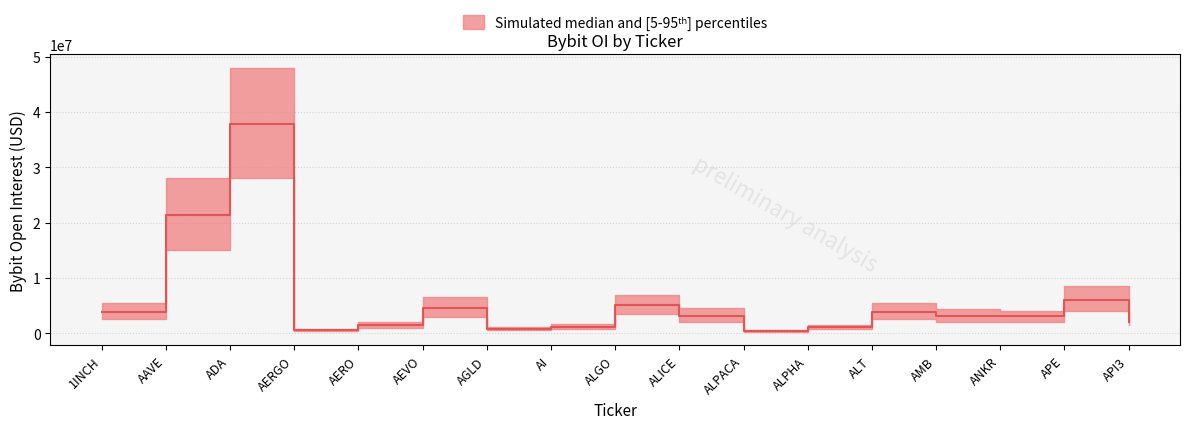

Count the number of data series in this chart.

1